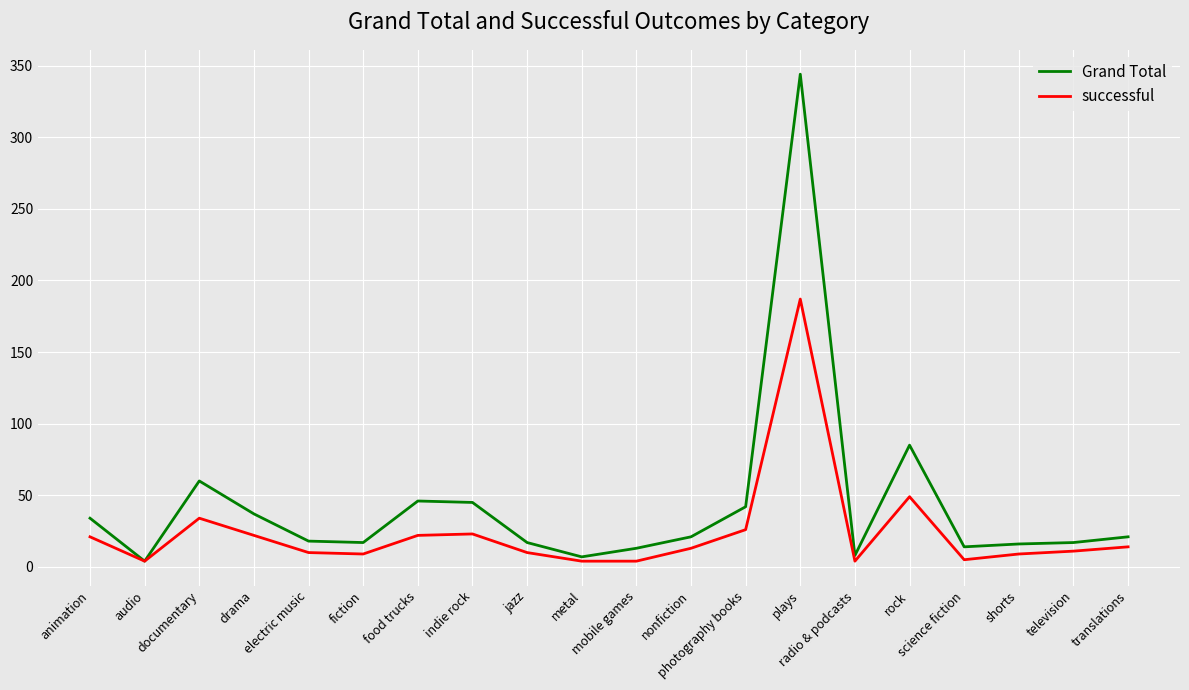

List the series in order of their overall mean, lowest first.

successful, Grand Total